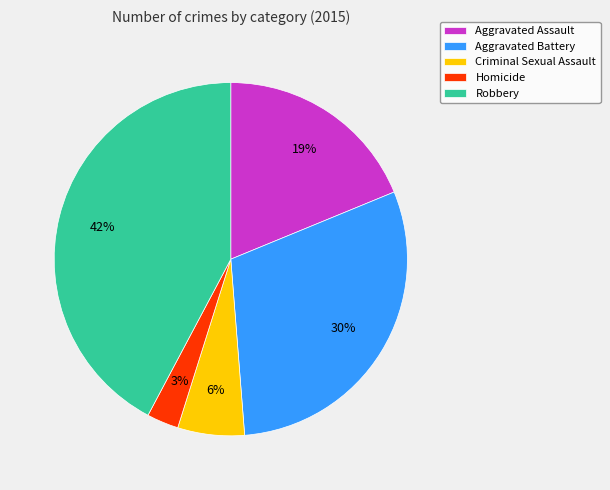

Is it true that Aggravated Battery is 39% of the pie?

False